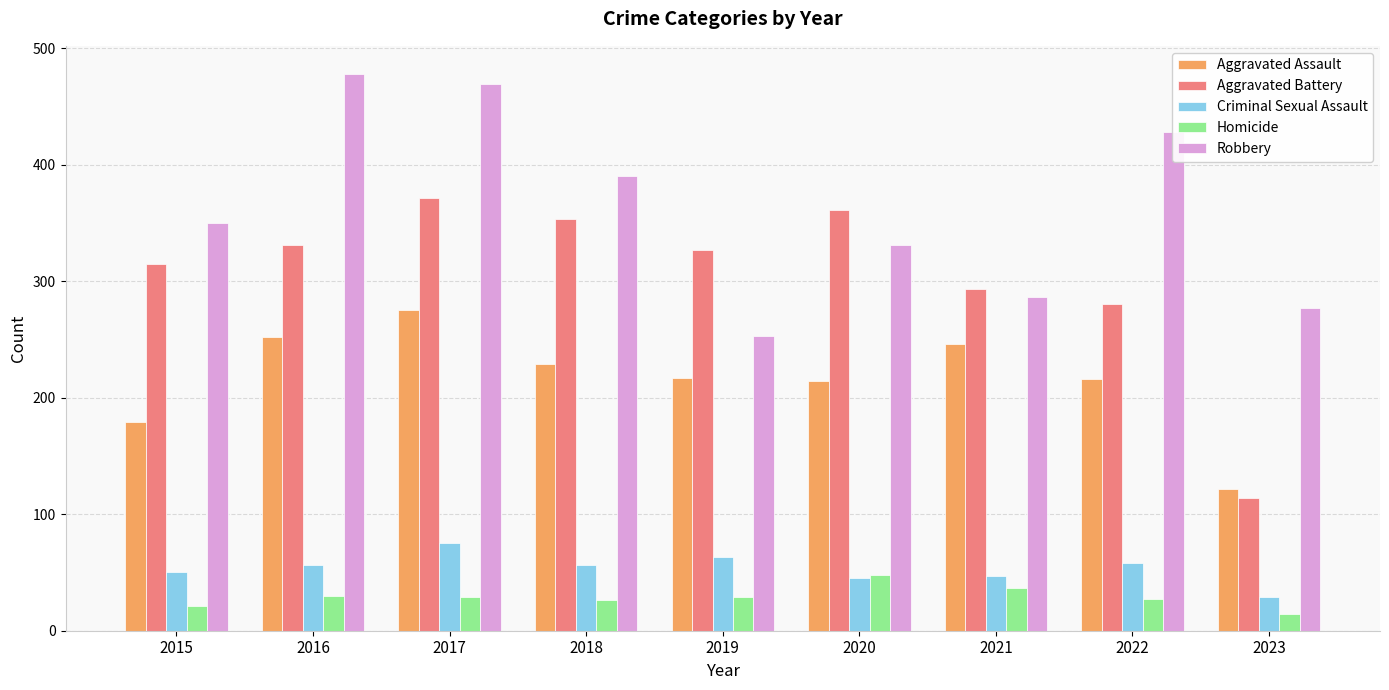

True or false: Criminal Sexual Assault has a value of 50 at 2015.

True